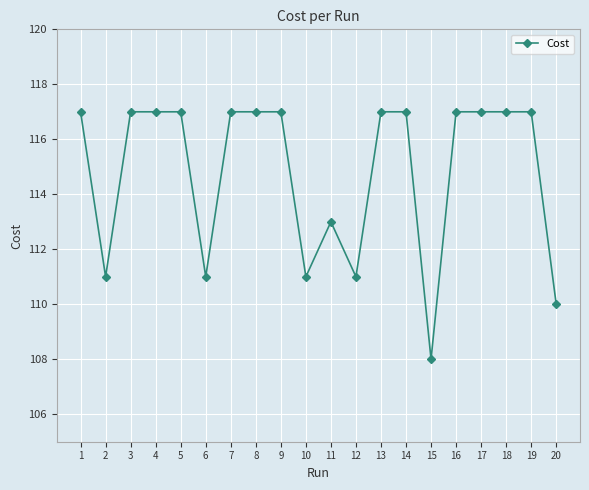

What value does the data have at 5?

117